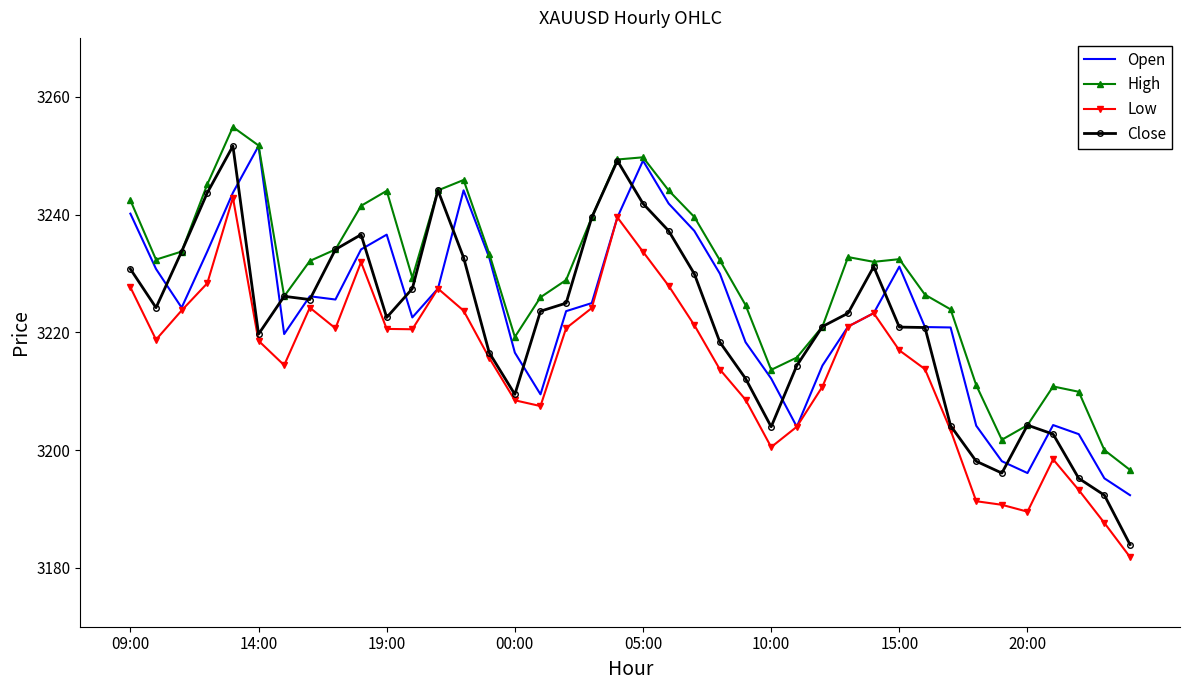

How many distinct data groups are displayed?

4